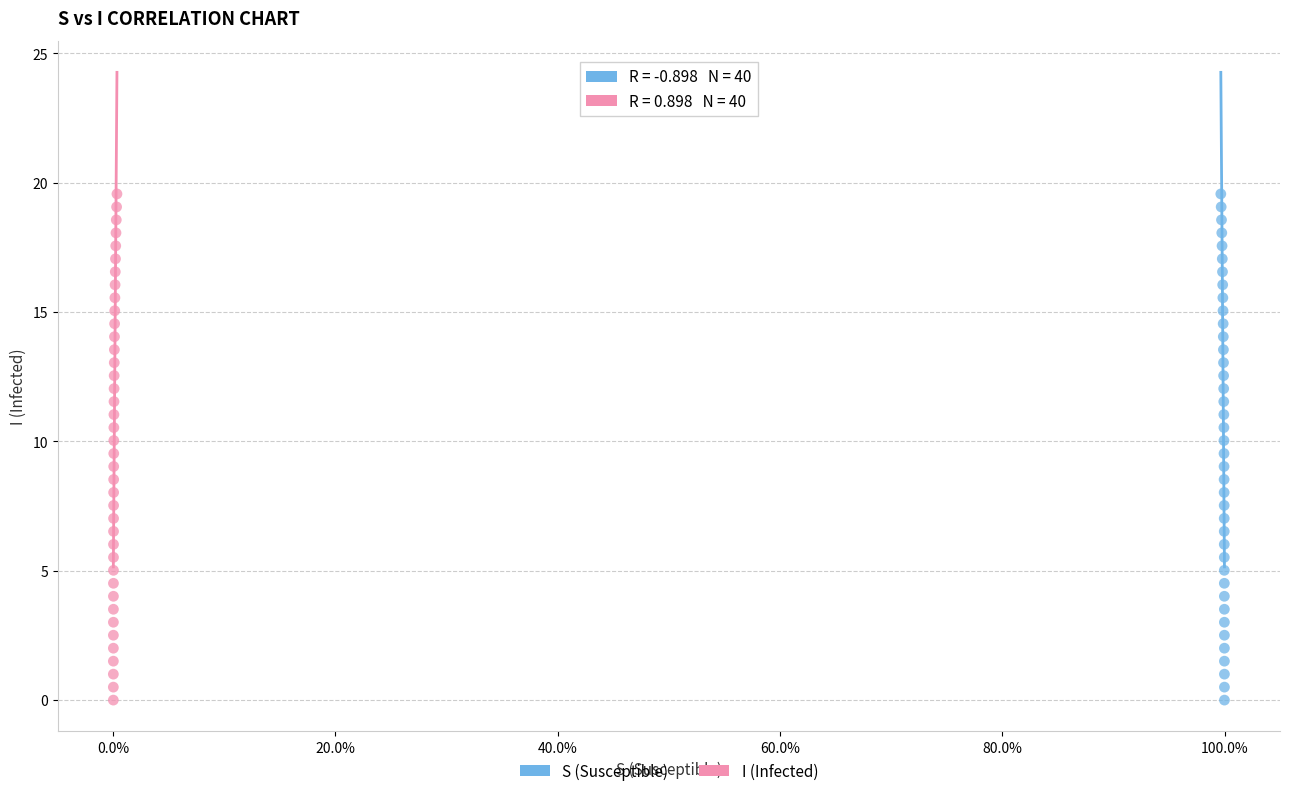

What are all the series names shown in the legend?

S (Susceptible), I (Infected)